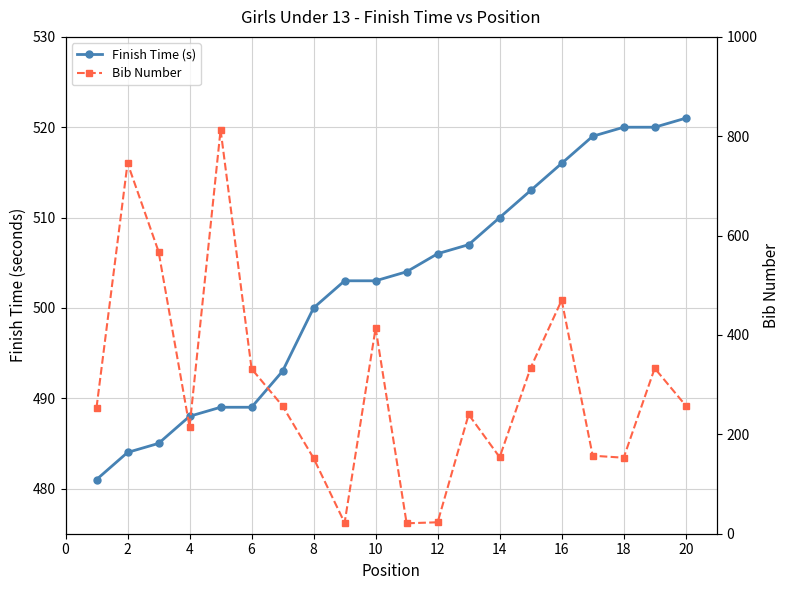

Reading left to right, what are all the values shown in this chart?

Finish Time (s): 481	484	485	488	489	489	493	500	503	503	504	506	507	510	513	516	519	520	520	521
Bib Number: 254	746	568	215	813	332	257	152	22	414	21	23	240	154	334	470	157	153	333	258